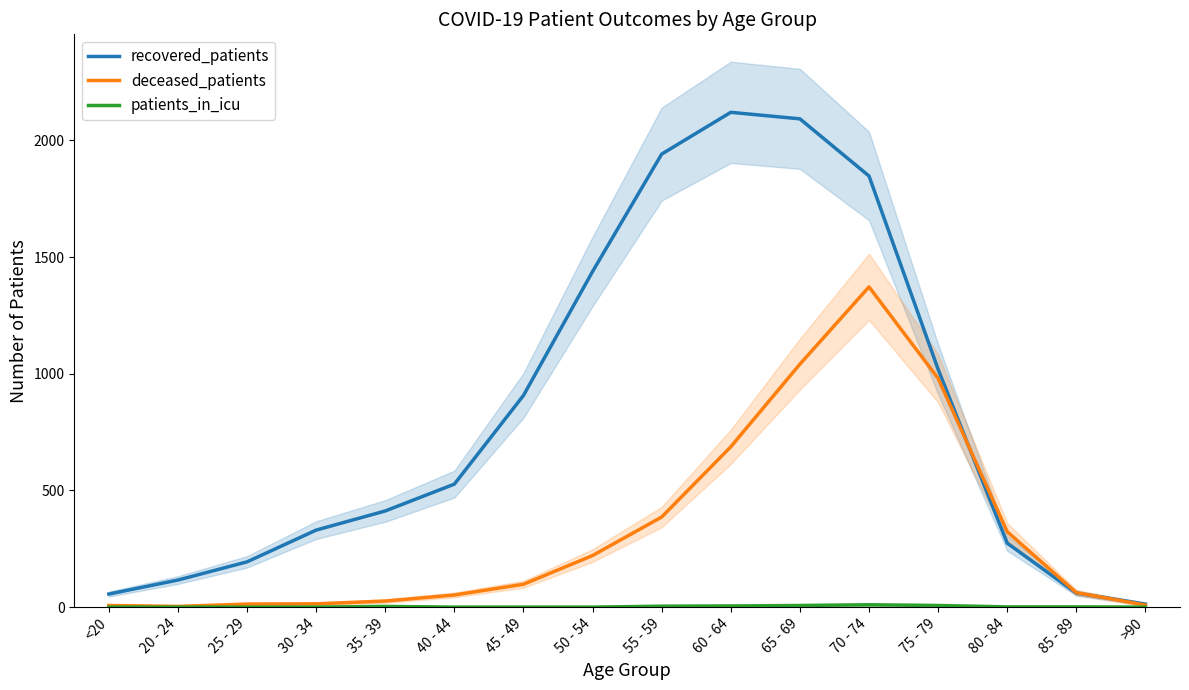

Rank the categories by patients_in_icu value from lowest to highest.

<20, 20 - 24, 25 - 29, 30 - 34, 40 - 44, 45 - 49, 50 - 54, >90, 80 - 84, 85 - 89, 35 - 39, 55 - 59, 60 - 64, 65 - 69, 75 - 79, 70 - 74